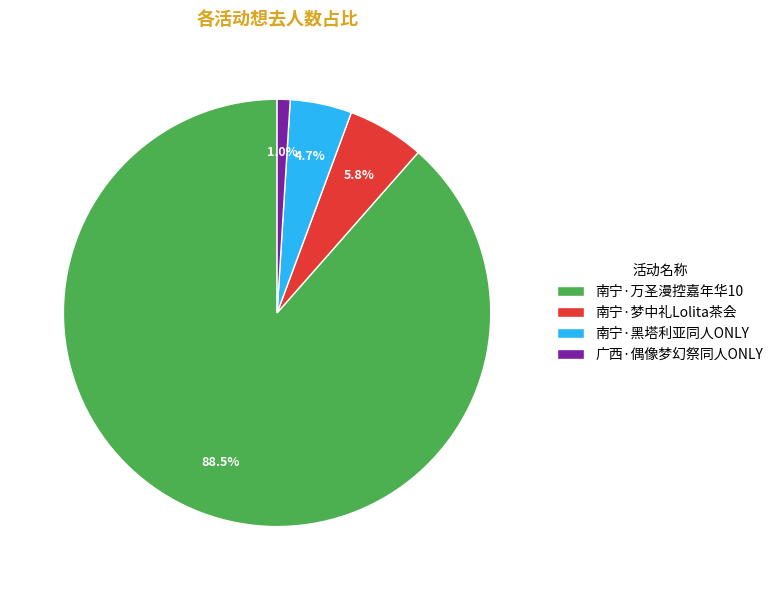

Is the sum of 南宁·黑塔利亚同人ONLY and 南宁·梦中礼Lolita茶会 greater than half?

No